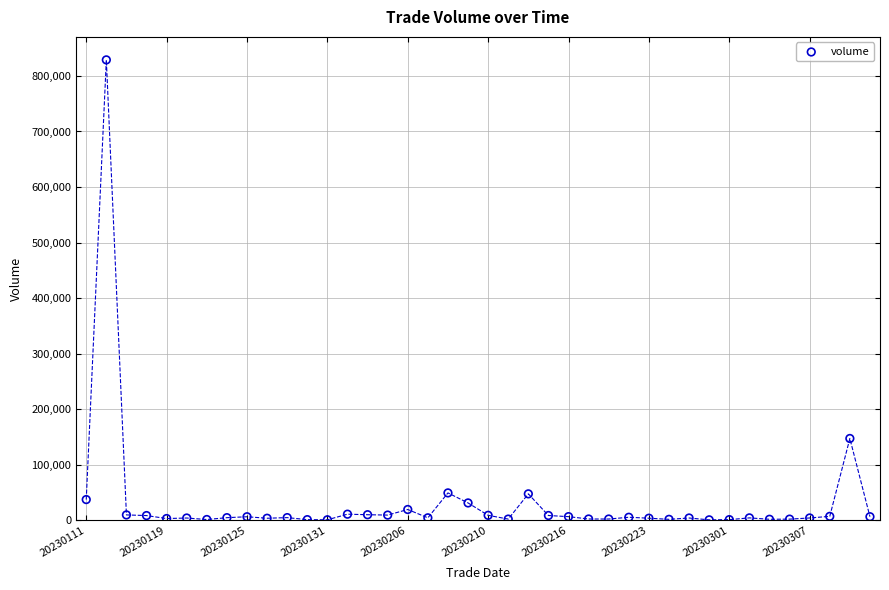

What is the range of Y values (max minus min)?

827851